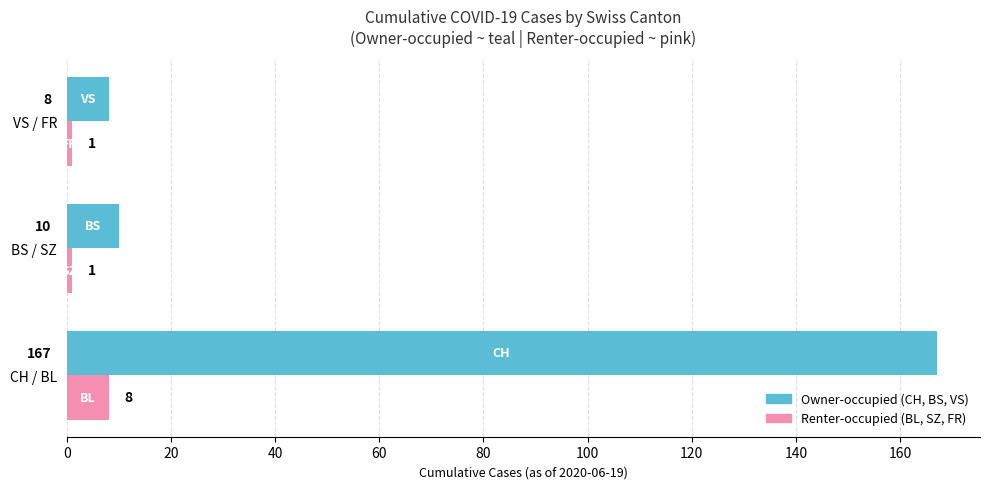

What is the difference between the highest and lowest values at BS / SZ?

9